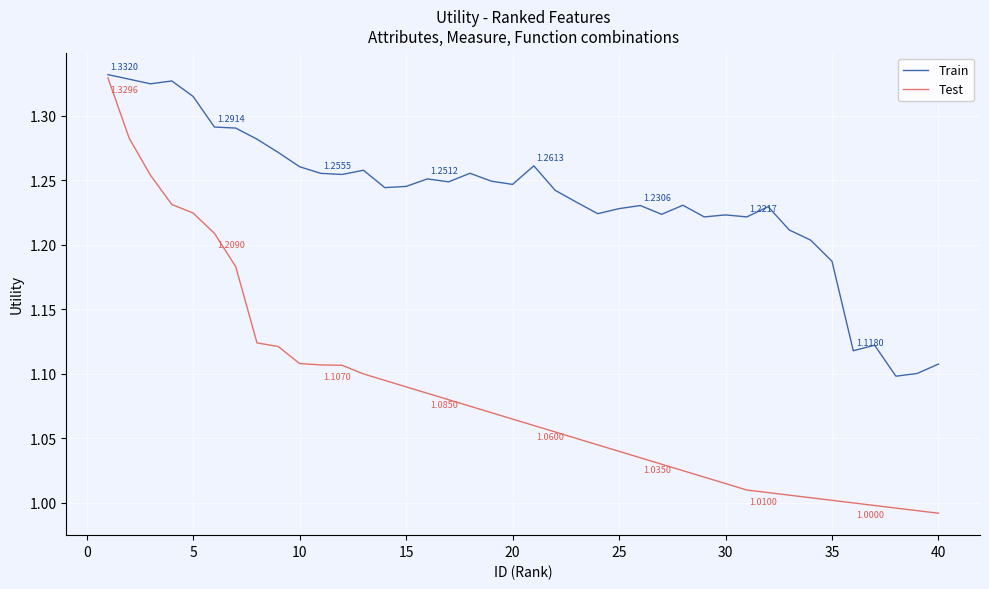

What is the sum of all Test values?

43.3